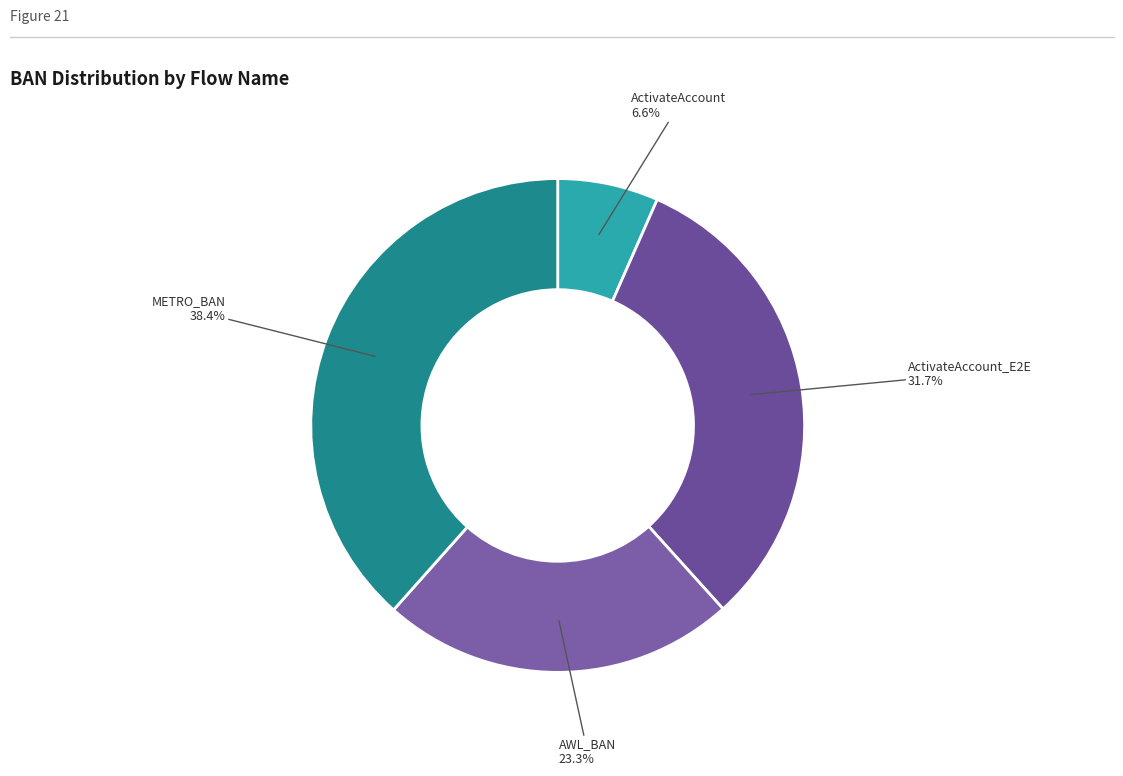

What percentage is the ActivateAccount slice, to the nearest percent?

7%